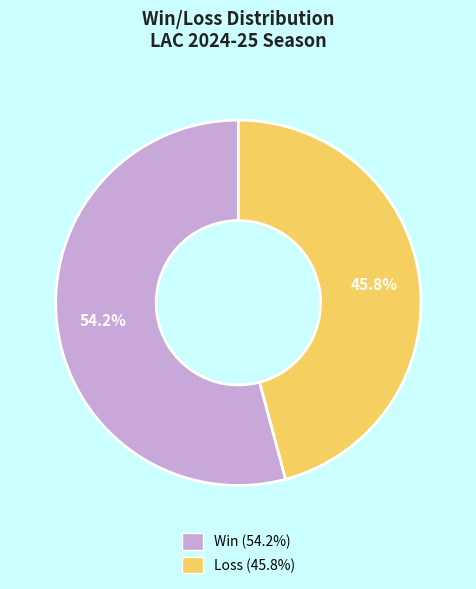

How many slices are in this pie chart?

2